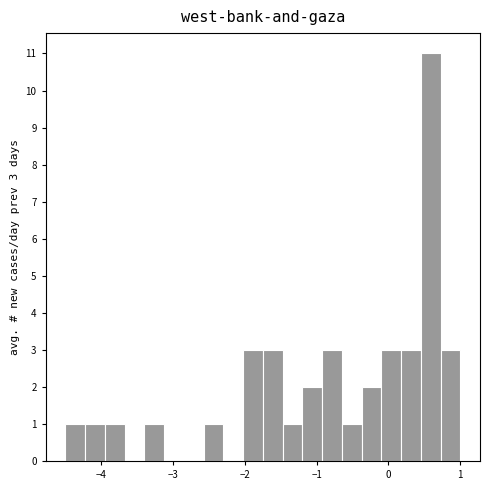

Around what value on the x-axis is the tallest bar? Give the approximate position of its centre, as read against the axis.

0.6